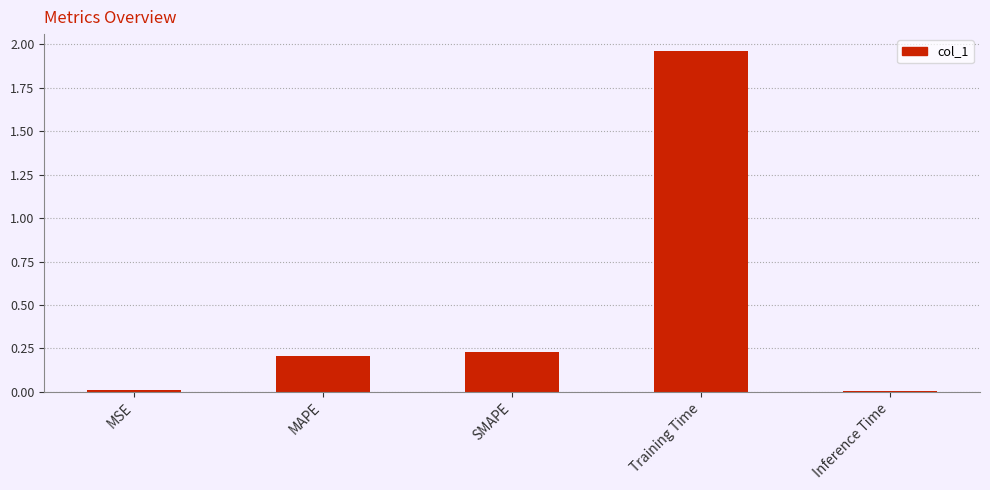

What is the label of the 2nd bar from the right?

Training Time